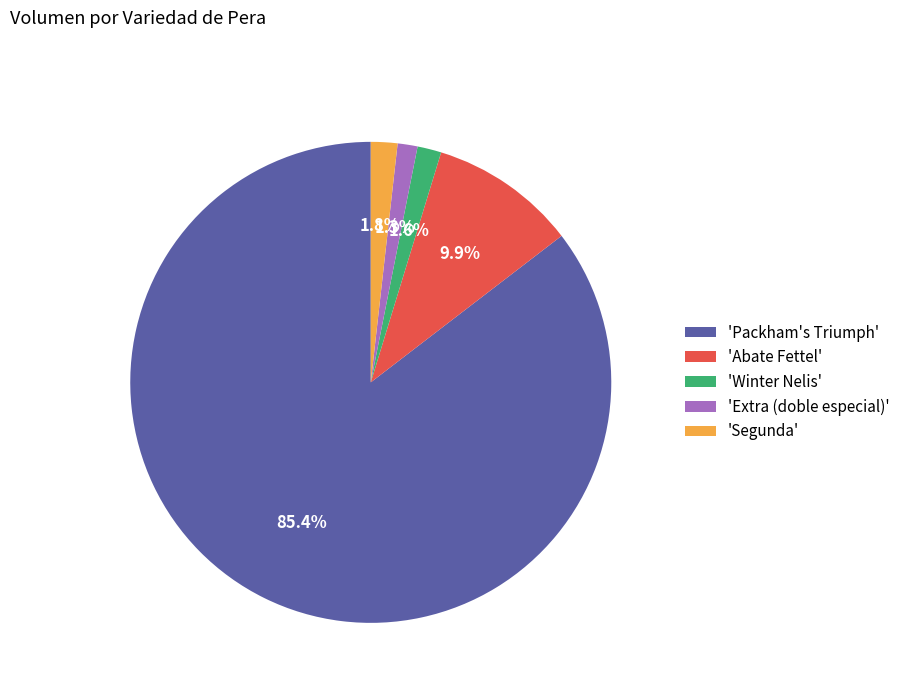

Is there a majority slice in this chart?

Yes